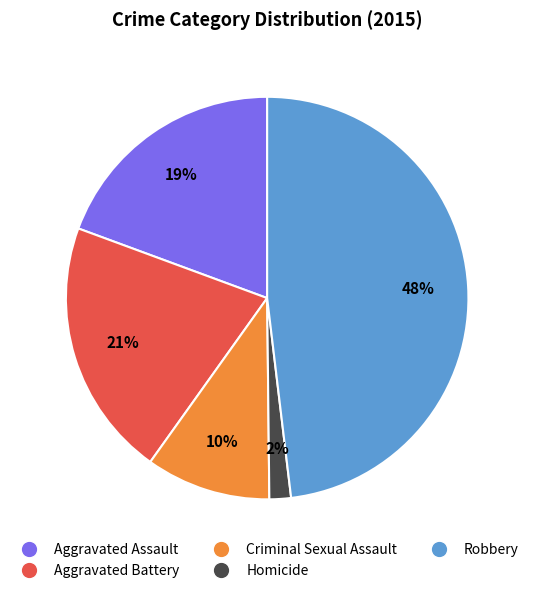

Combined, do Criminal Sexual Assault and Aggravated Assault account for over 50%?

No